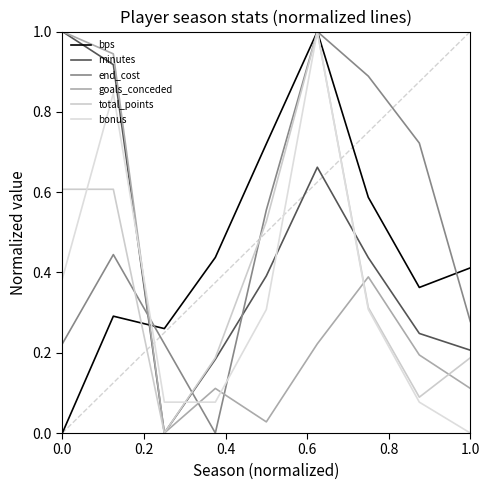

Reading left to right, extract all data points from this chart.

bps: 0.0	0.3	0.3	0.4	0.7	1.0	0.6	0.4	0.4
minutes: 1.0	0.9	0.0	0.2	0.4	0.7	0.4	0.2	0.2
end_cost: 0.2	0.4	0.2	0.0	0.6	1.0	0.9	0.7	0.3
goals_conceded: 1.0	0.9	0.0	0.1	0.0	0.2	0.4	0.2	0.1
total_points: 0.6	0.6	0.0	0.2	0.5	1.0	0.3	0.1	0.2
bonus: 0.4	0.8	0.1	0.1	0.3	1.0	0.3	0.1	0.0